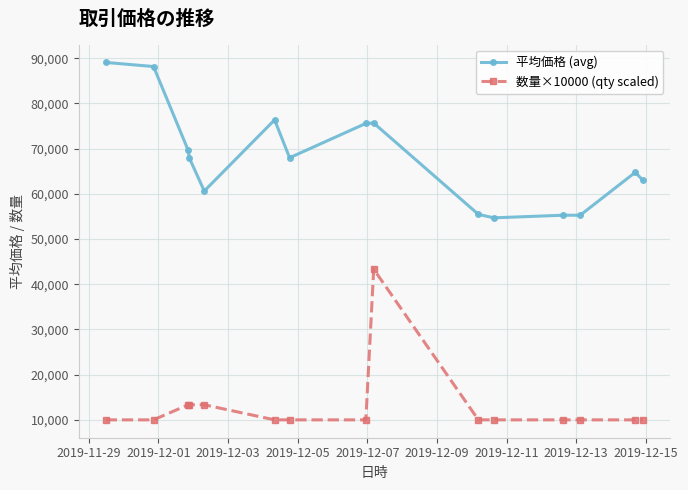

Rank the series by their maximum value, from lowest to highest.

数量×10000 (qty scaled), 平均価格 (avg)